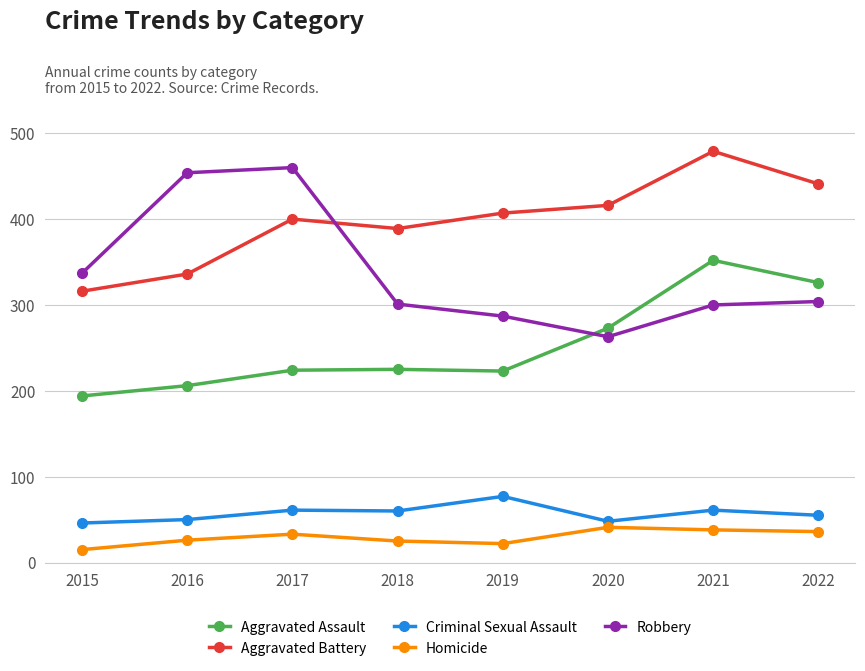

The value of Robbery at 2020 is 263. True or false?

True